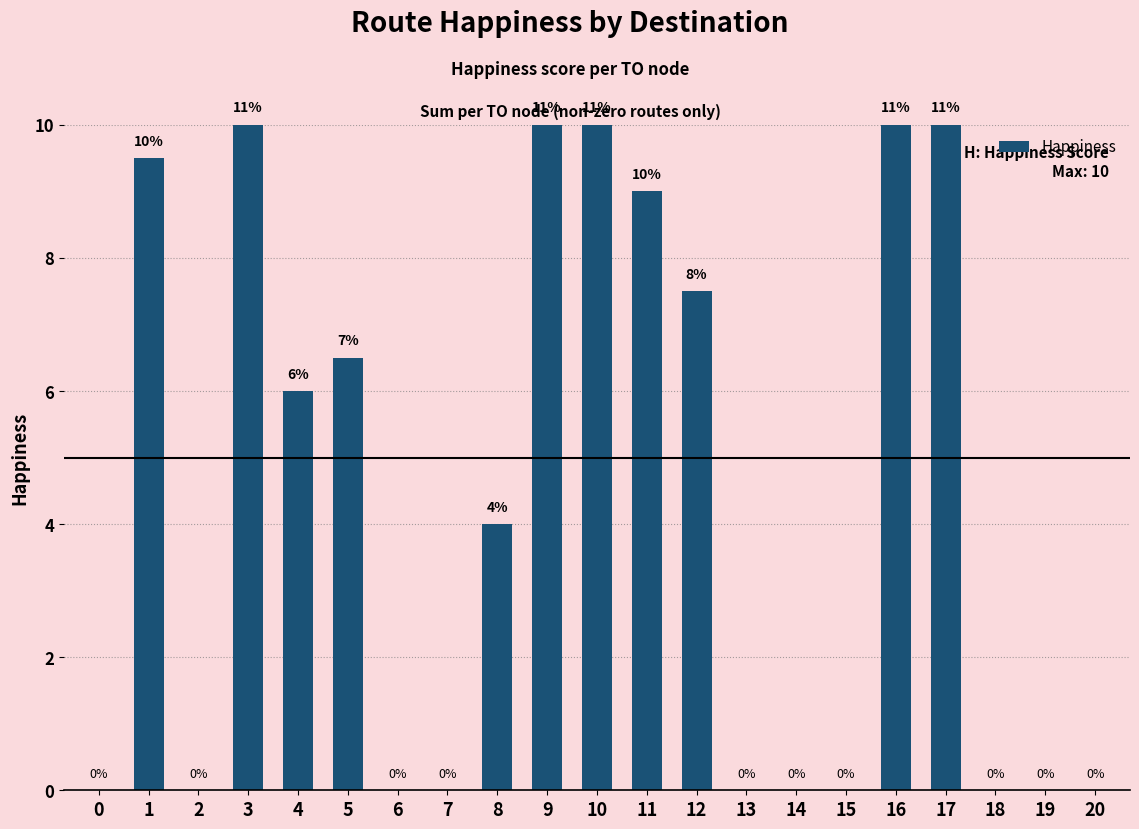

What is the sum of the values at 7 and 10?

10.0